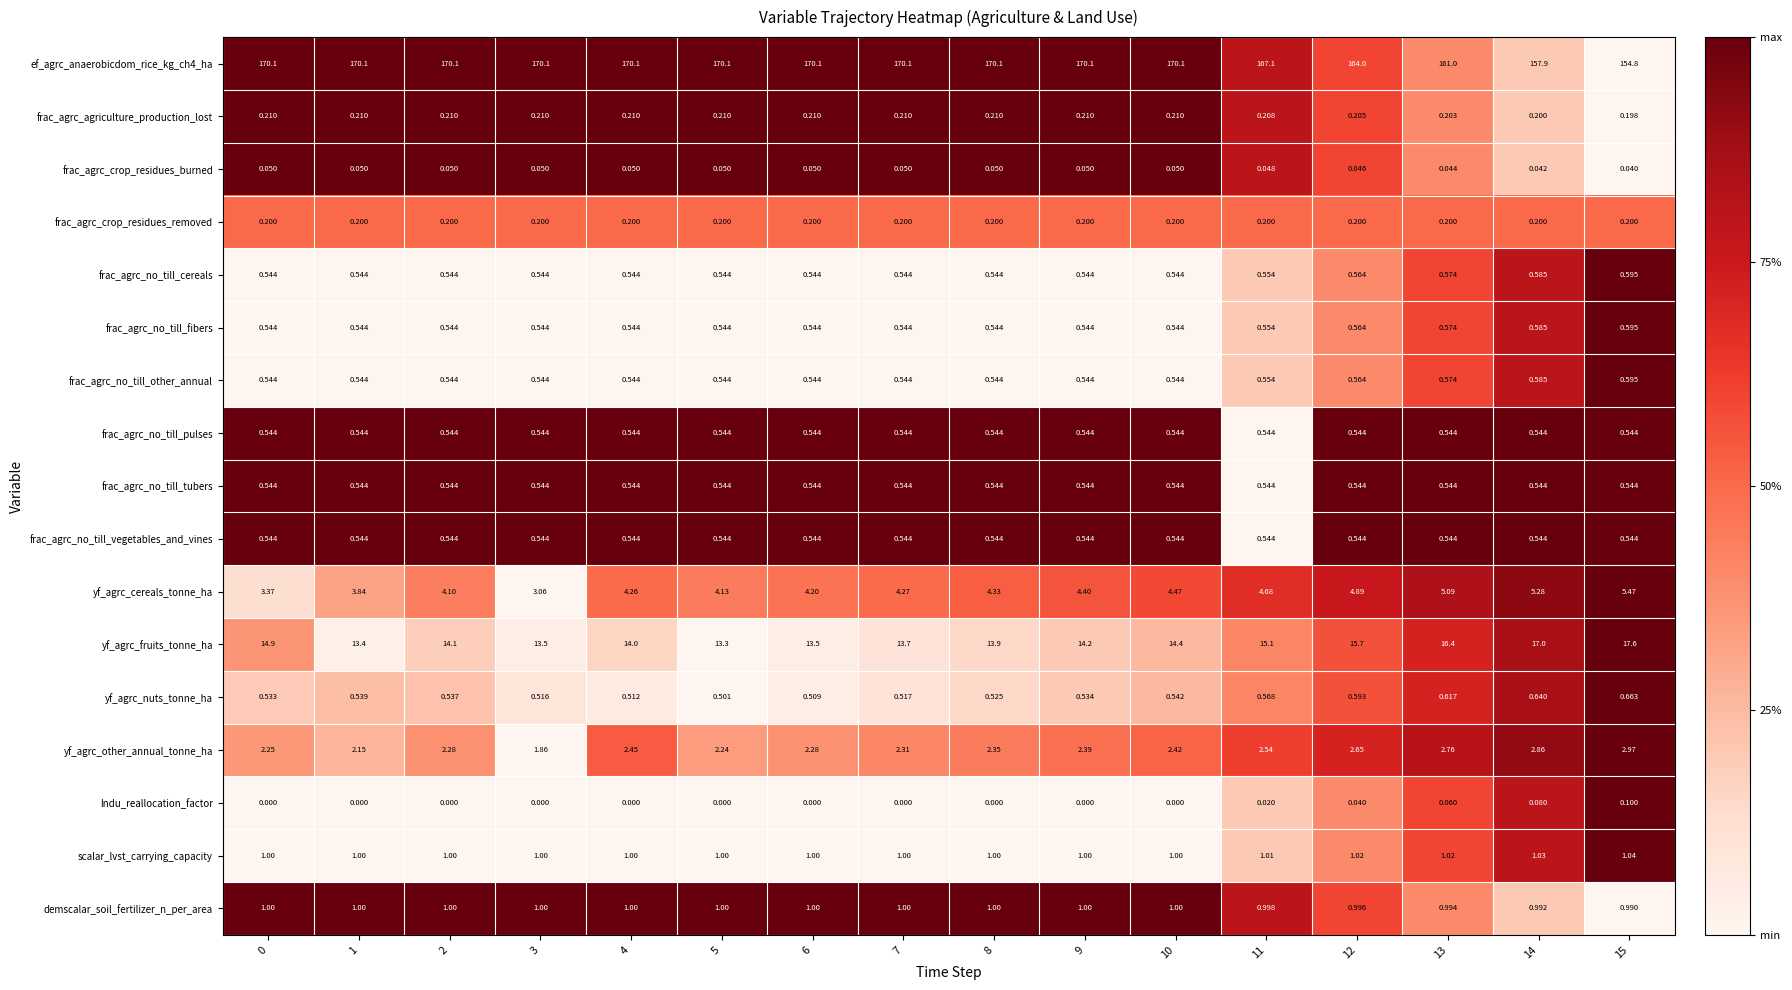

At how many categories does at least one series exceed 0?

16